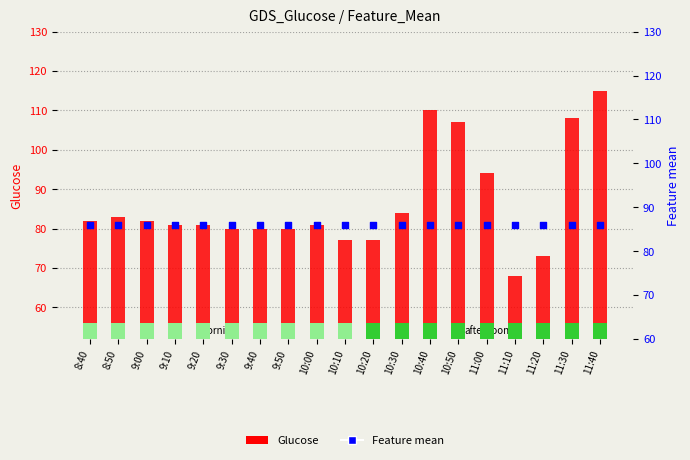

Which series has the widest spread of Y values?

Glucose